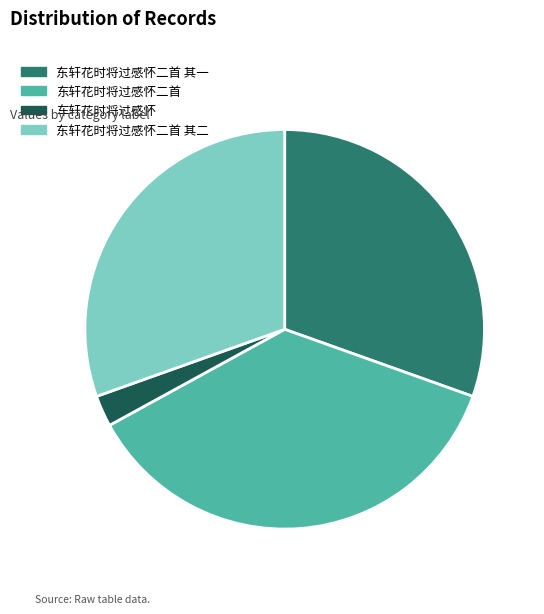

Is there a majority slice in this chart?

No